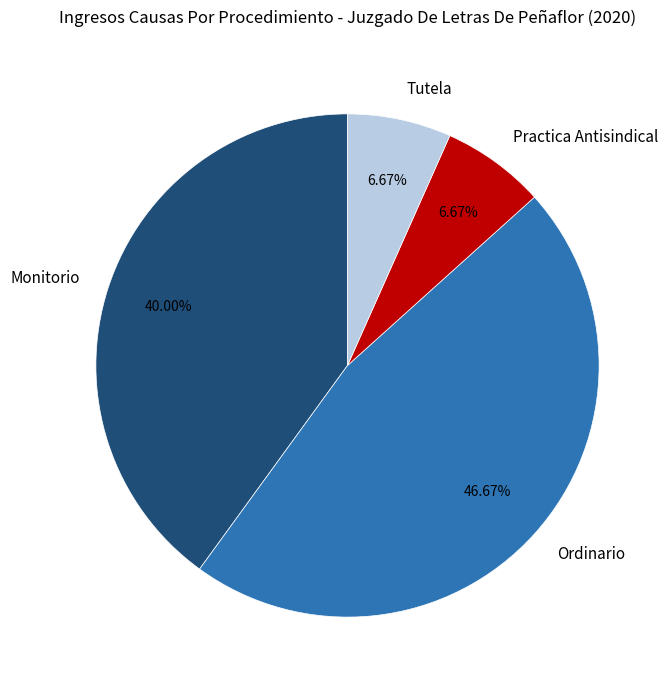

Combined, what portion of the pie is Ordinario and Practica Antisindical?

53.3%